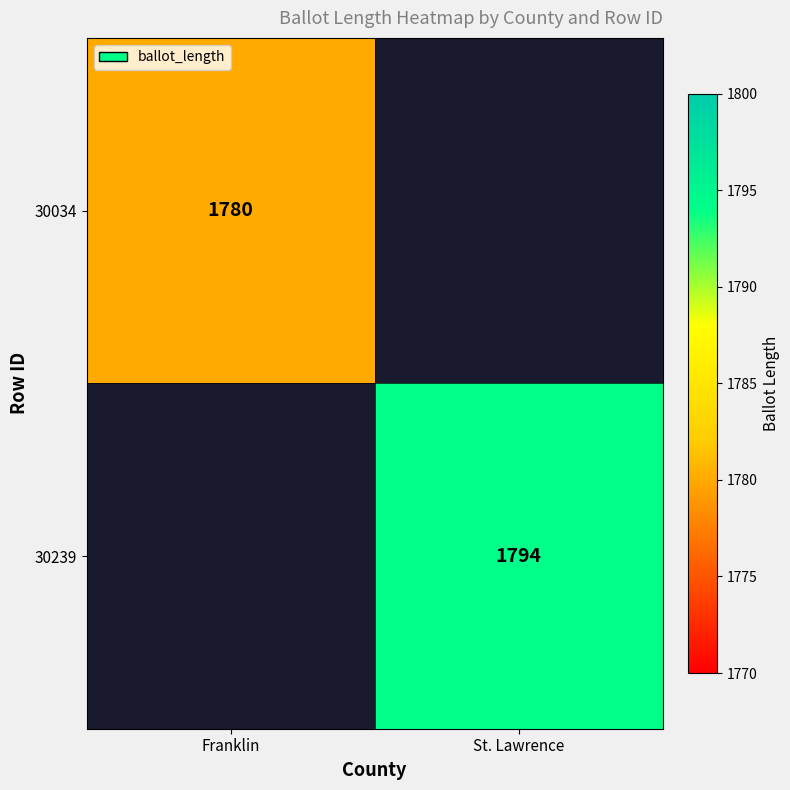

The 30034 series shows 1780 at Franklin. True or false?

True